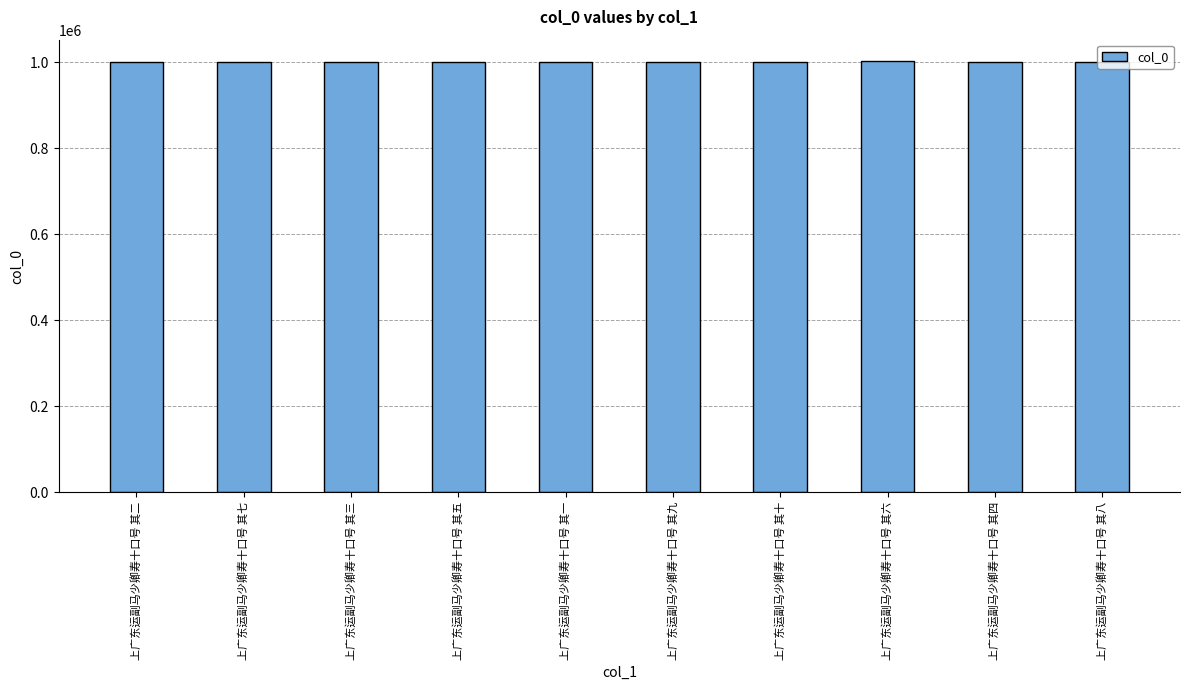

What is the approximate value at 上广东运副马少卿寿十口号 其一?

1001247